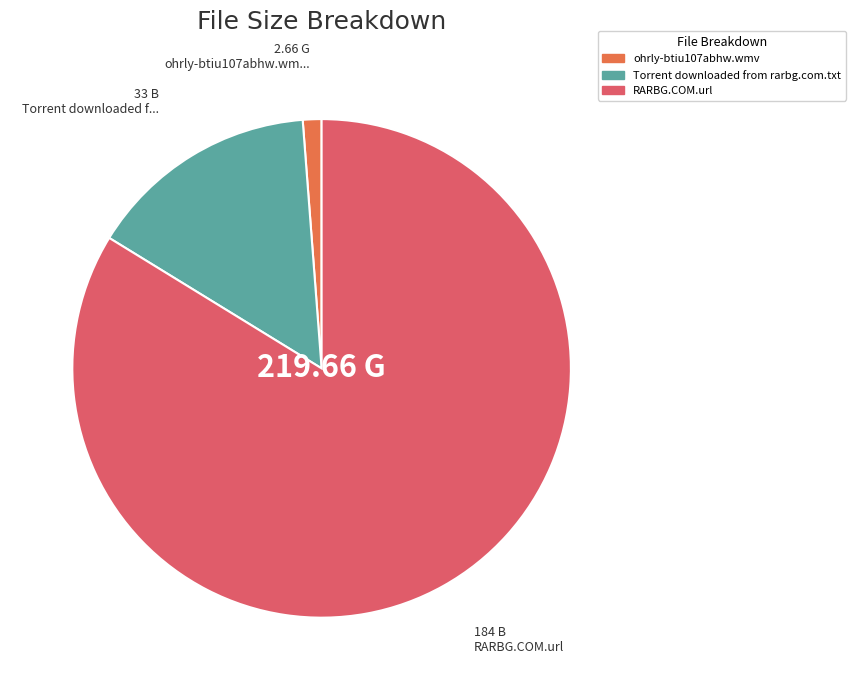

Do Torrent downloaded from rarbg.com.txt and RARBG.COM.url together represent more than half of the pie?

Yes